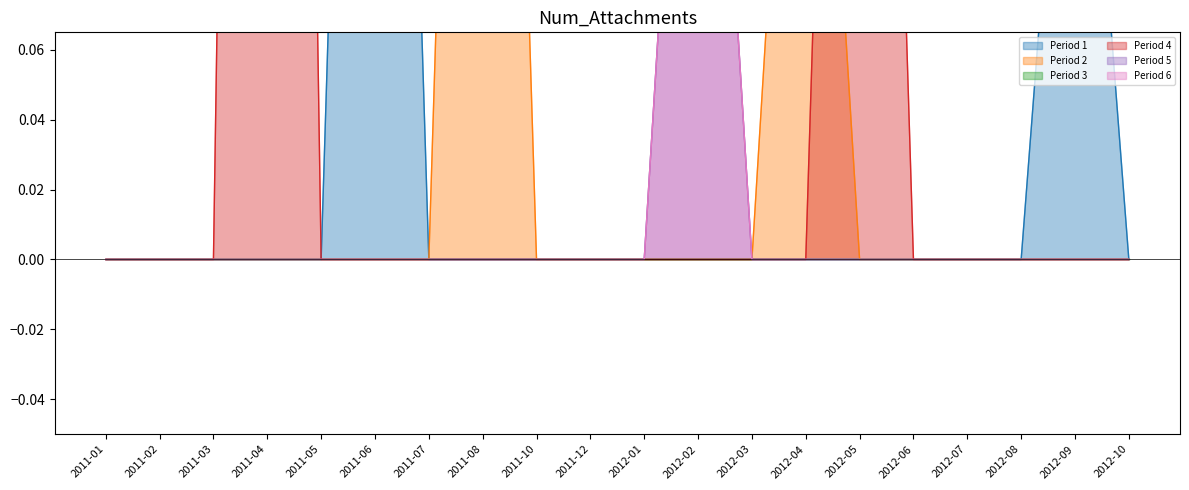

What is the greatest value displayed?

1.0